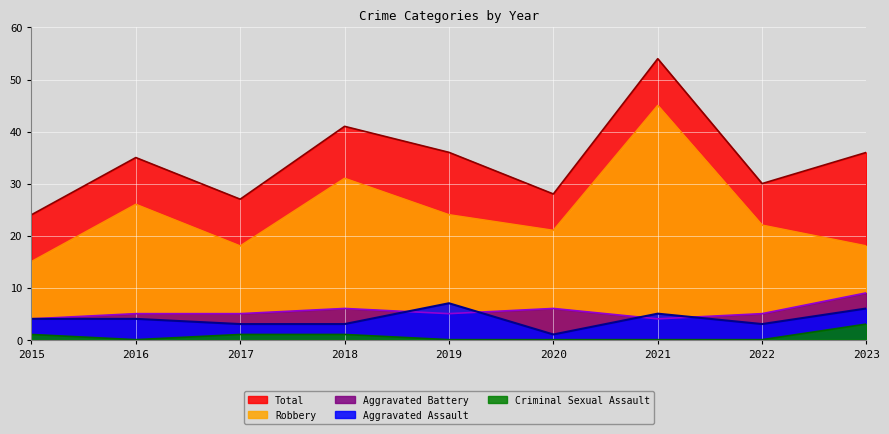

What is the highest value of the Total series?

54